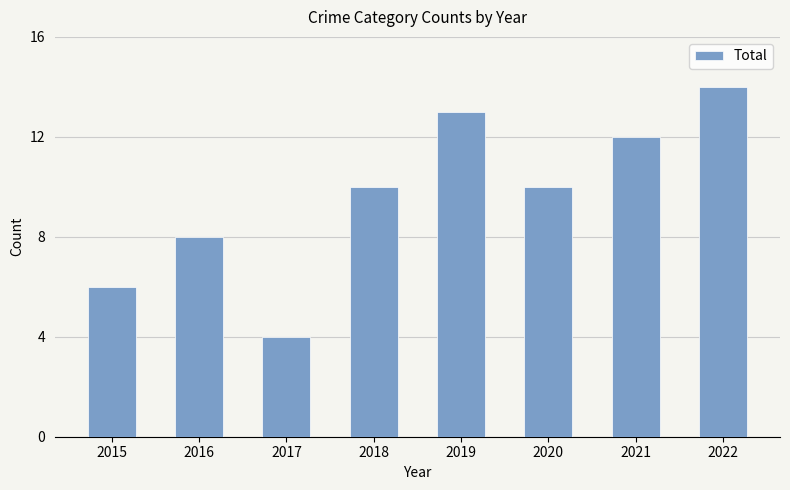

The value at 2020 is 10. True or false?

True